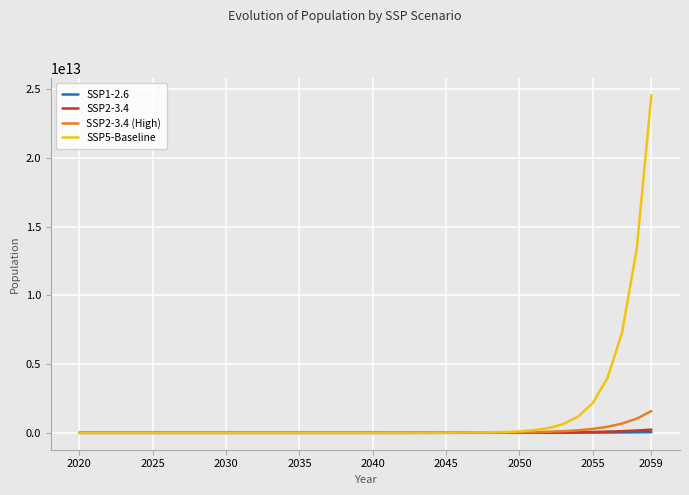

Which series has the largest range (max minus min)?

SSP5-Baseline